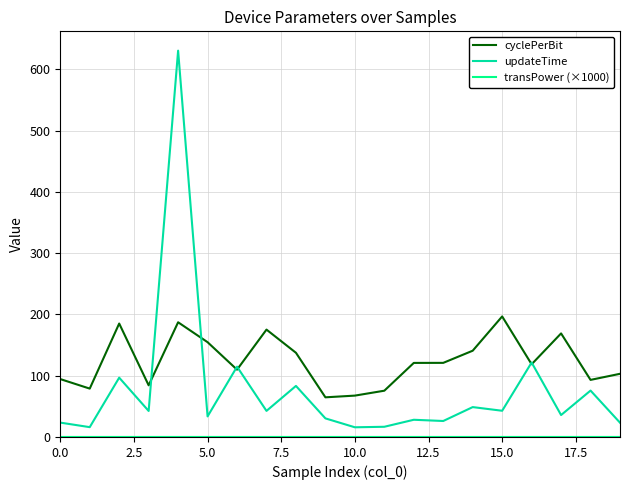

How many interior local valleys does the cyclePerBit series have?

6